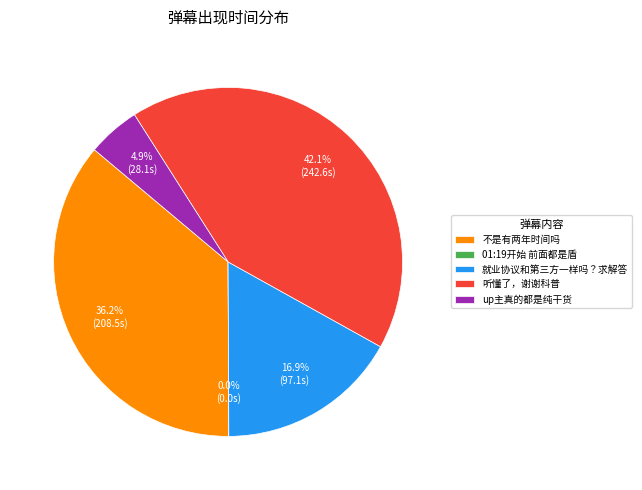

What percentage is the 就业协议和第三方一样吗？求解答 slice, to the nearest percent?

17%